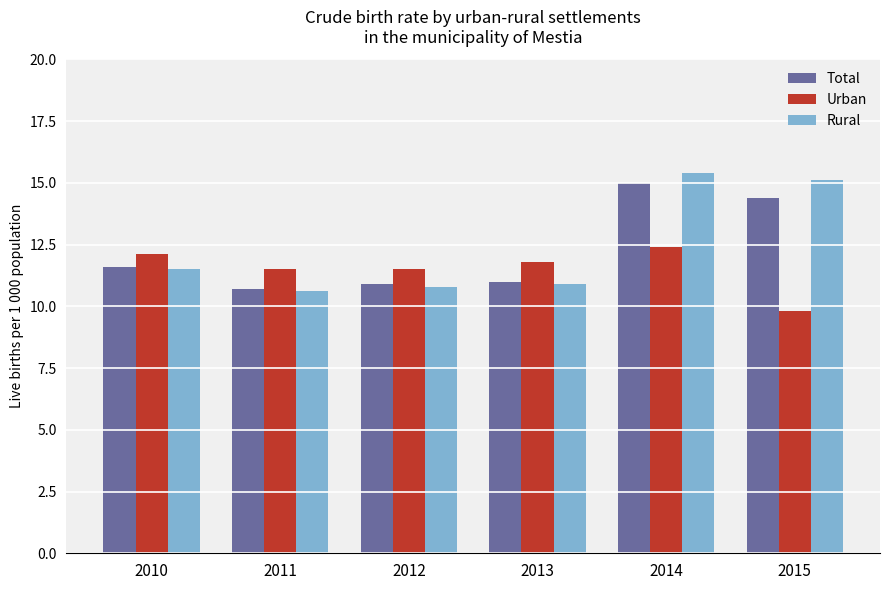

What is the value of the Rural bar at the 3rd from the left?

10.8